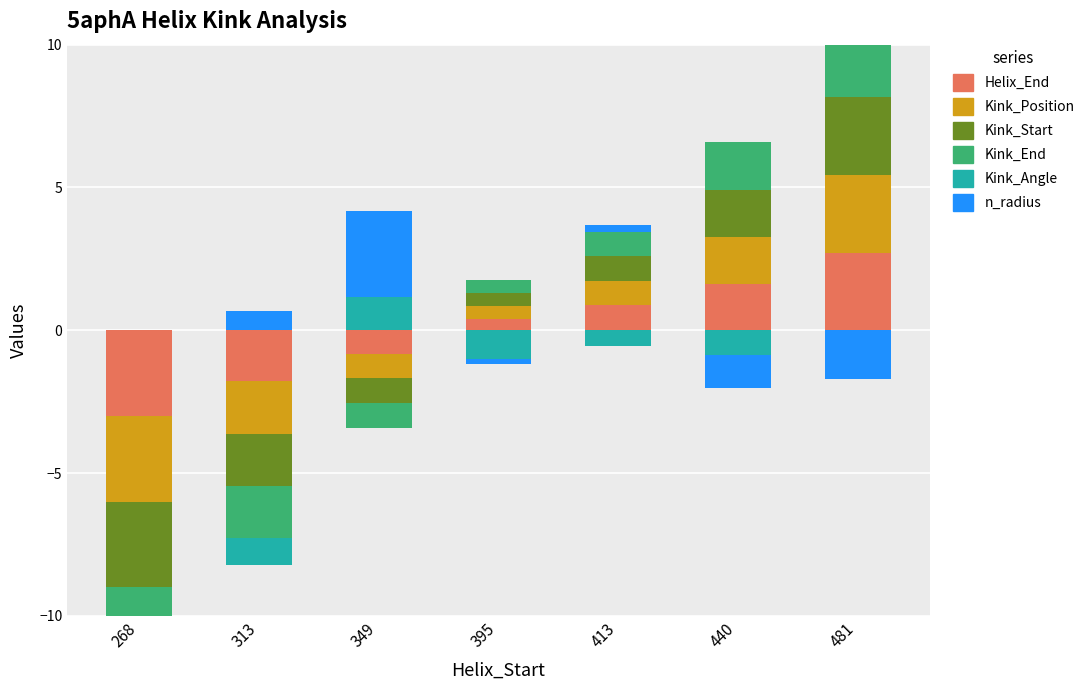

Between 481 and 313, which is larger?

481